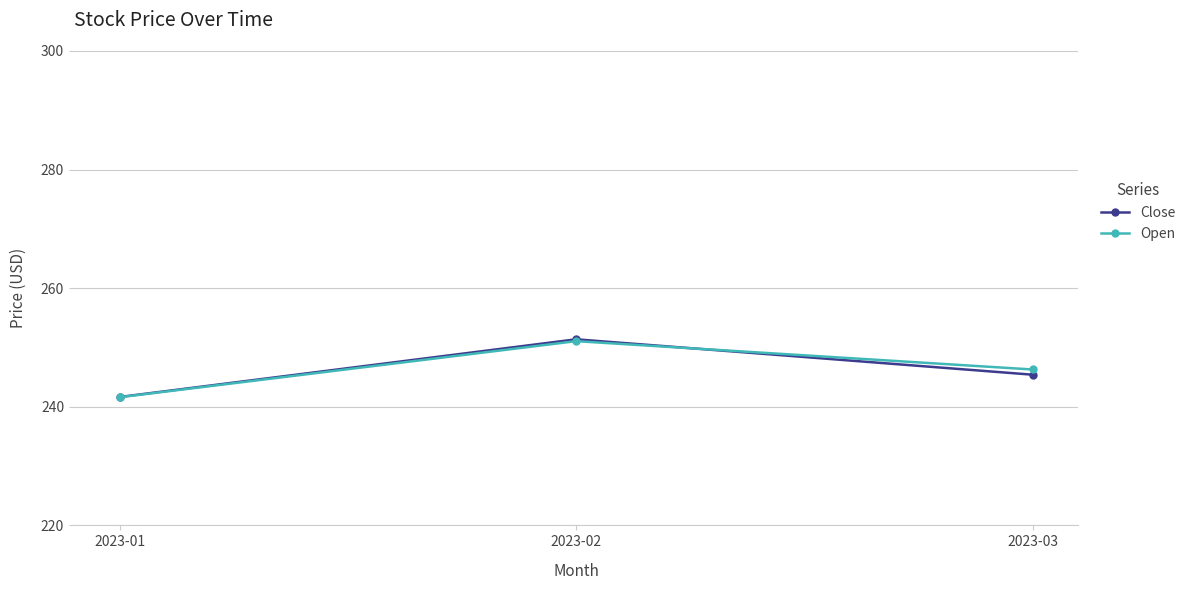

At which category is the sum across all series the highest?

2023-02